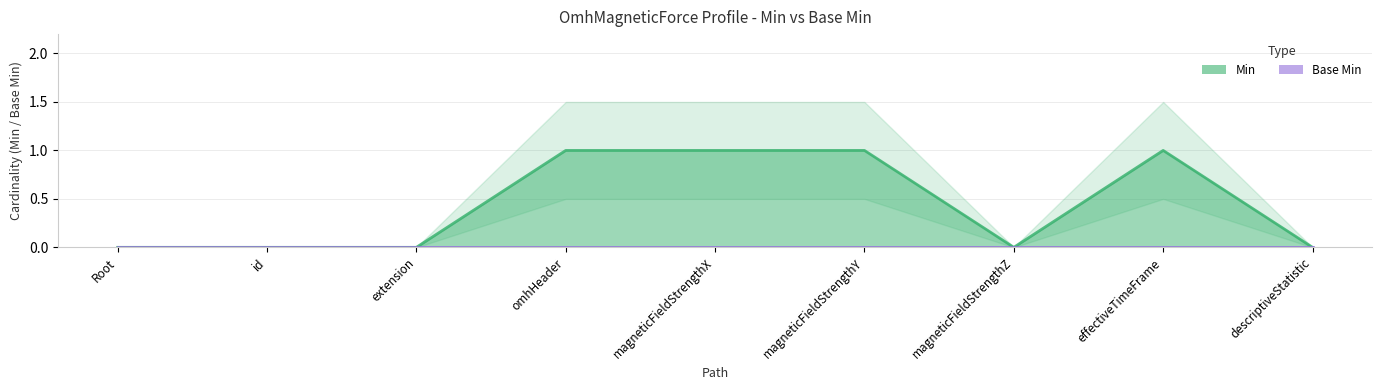

True or false: Min (line) and Base Min (line) intersect in this chart.

False